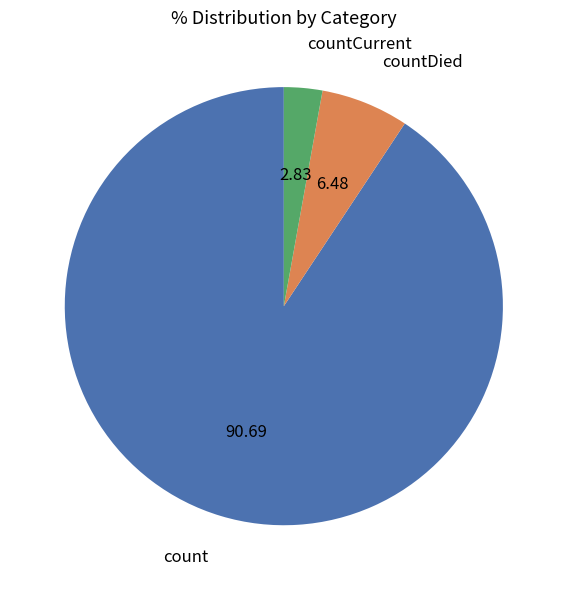

Does any single category account for the majority?

Yes